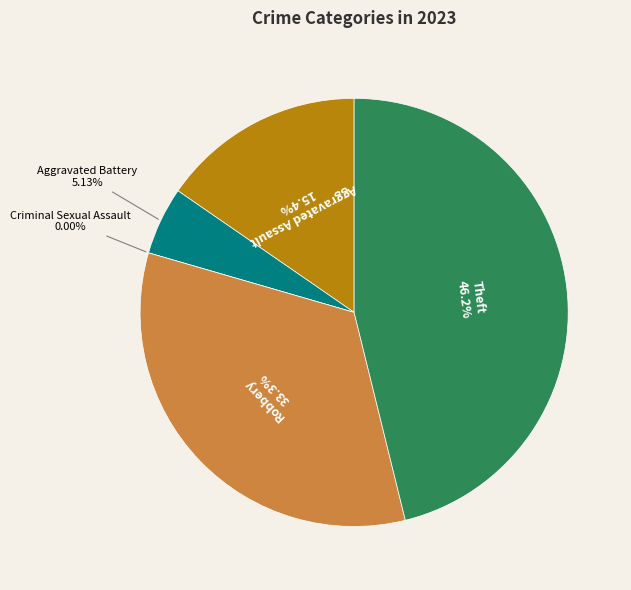

To the nearest percent, what is the average slice percentage?

20%